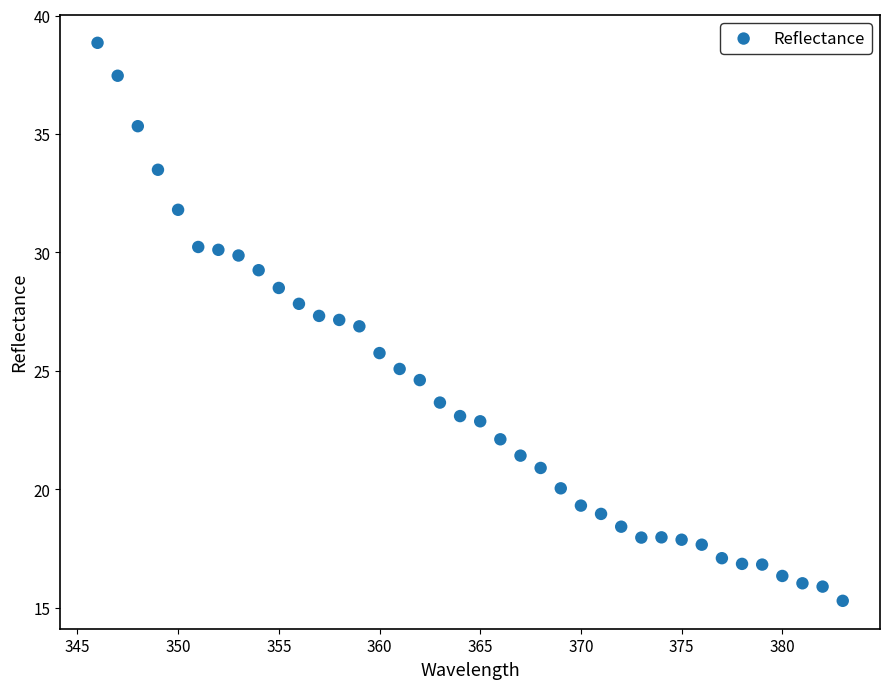

What is the range of Y values (max minus min)?

23.6